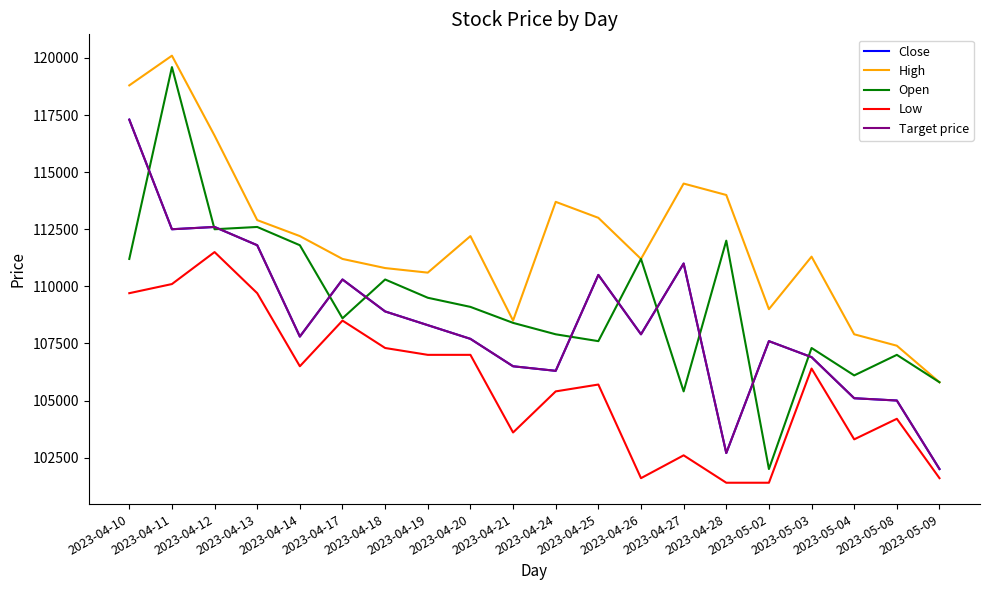

Does the chart have visible grid lines?

No